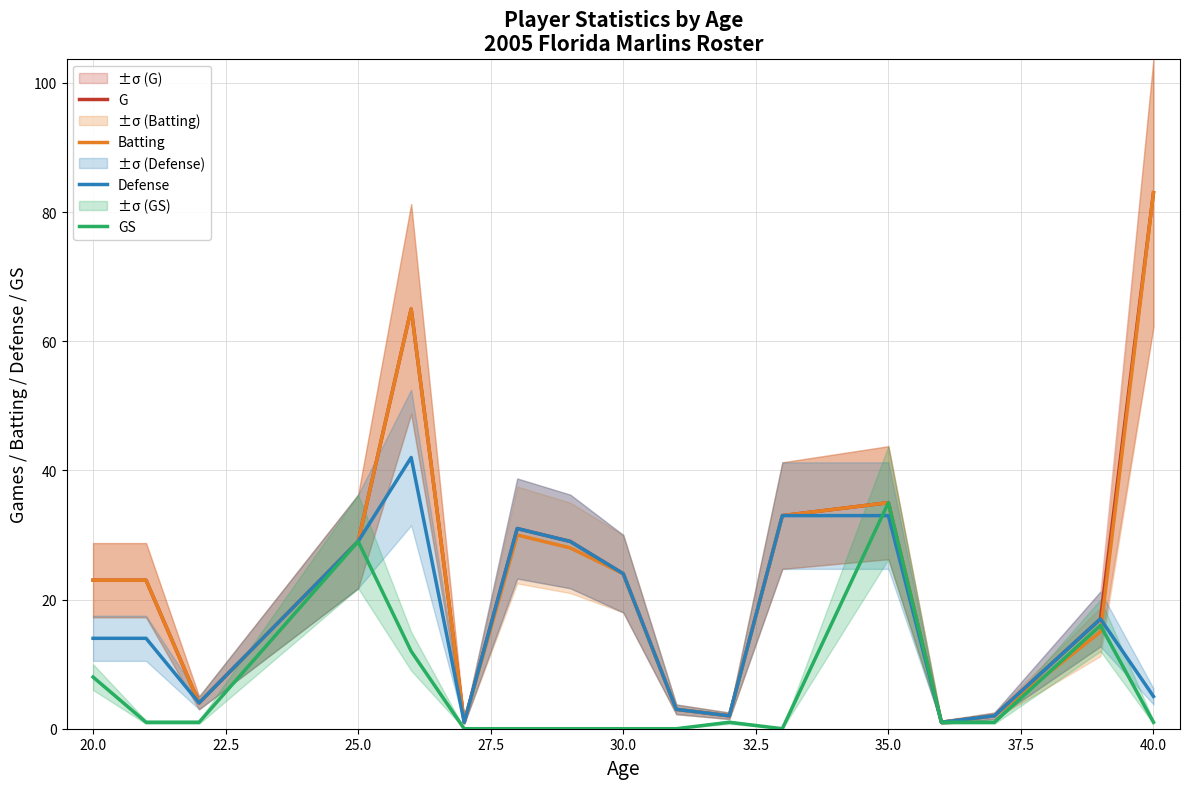

What is the minimum value for Batting?

1